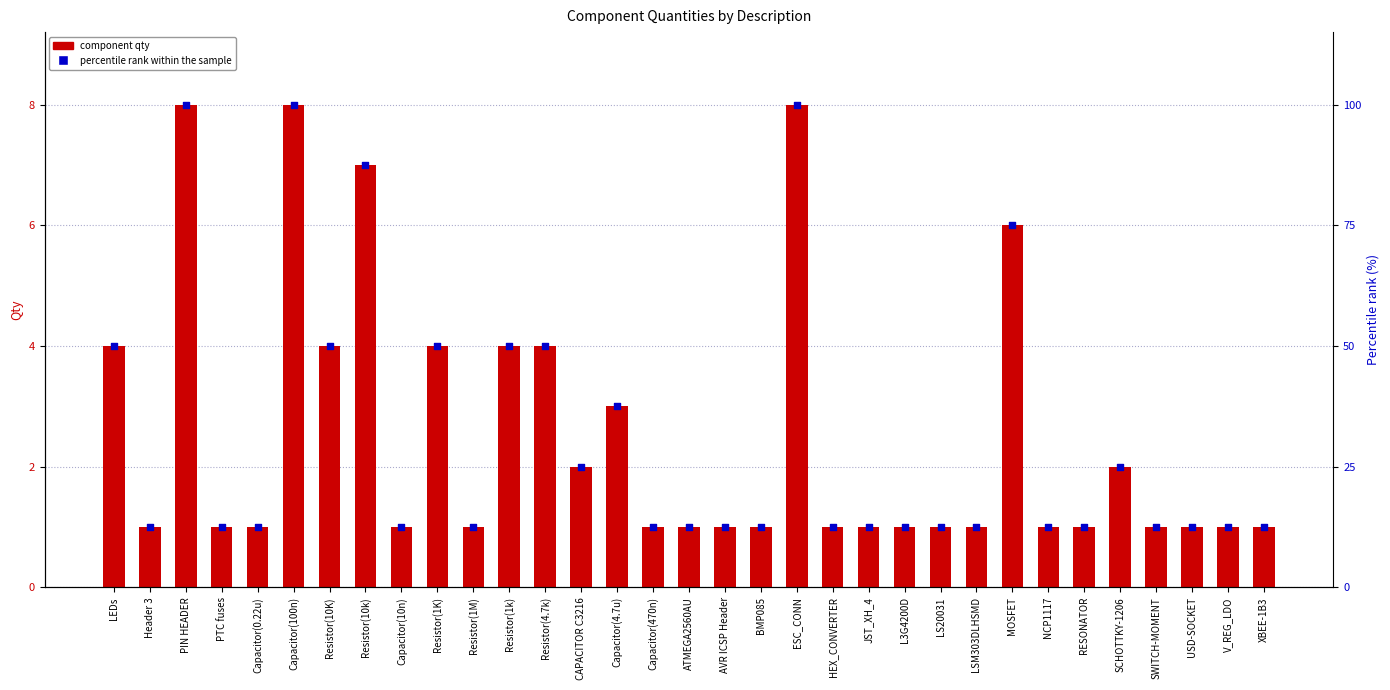

Which series contains the lowest Y value?

Qty